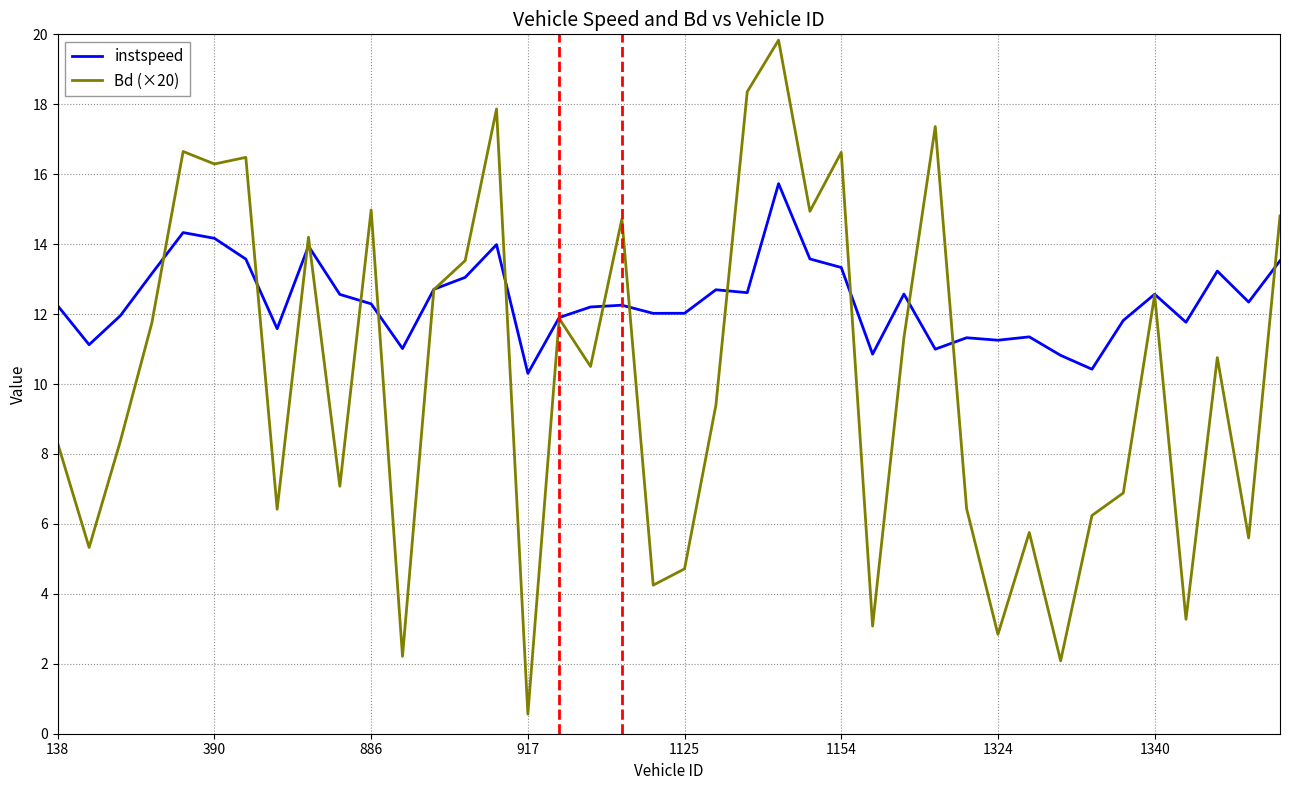

True or false: Bd (×20) and instspeed cross at least once.

True